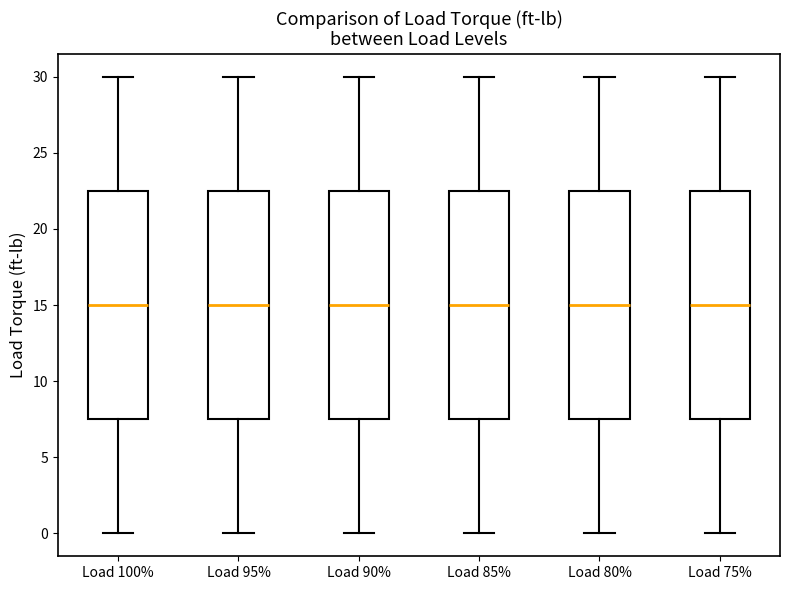

Reading left to right, read every box against the y-axis: the position of its median line, the range the box covers, and the ends of its whiskers. The values are not printed on the chart, so give them approximately, as read against the axis.

Load 100%: median 15.0, box 7.5 to 22.5, whiskers 0.0 to 30.0
Load 95%: median 15.0, box 7.5 to 22.5, whiskers 0.0 to 30.0
Load 90%: median 15.0, box 7.5 to 22.5, whiskers 0.0 to 30.0
Load 85%: median 15.0, box 7.5 to 22.5, whiskers 0.0 to 30.0
Load 80%: median 15.0, box 7.5 to 22.5, whiskers 0.0 to 30.0
Load 75%: median 15.0, box 7.5 to 22.5, whiskers 0.0 to 30.0